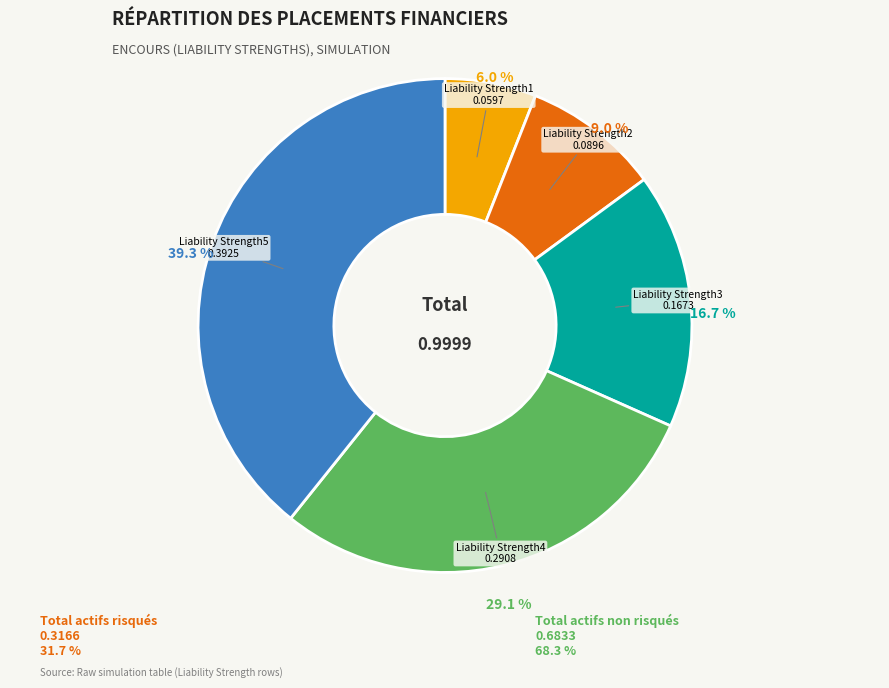

Does any single category account for the majority?

No